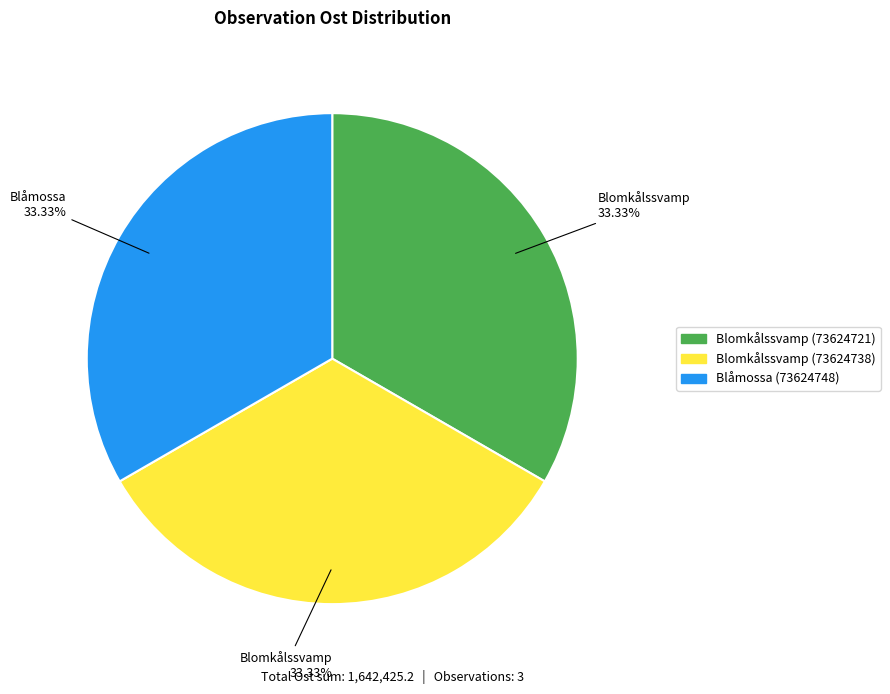

Approximately how many times larger is the value at Blåmossa (73624748) compared to Blomkålssvamp (73624738)?

1.0